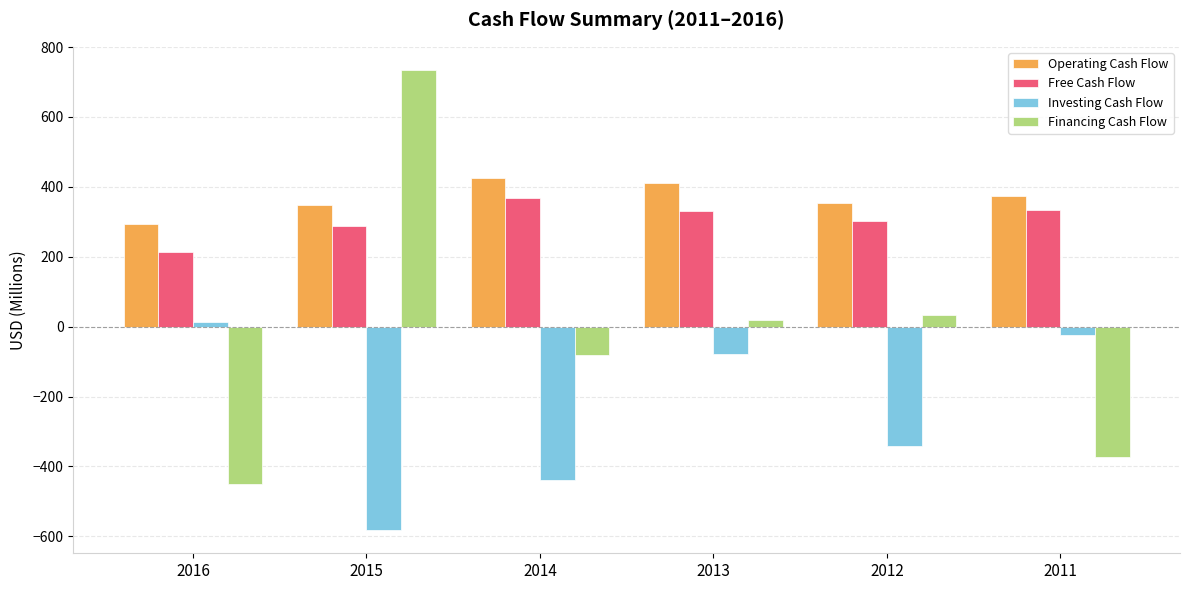

What is the sum of the Financing Cash Flow values at 2013 and 2012?

51.2